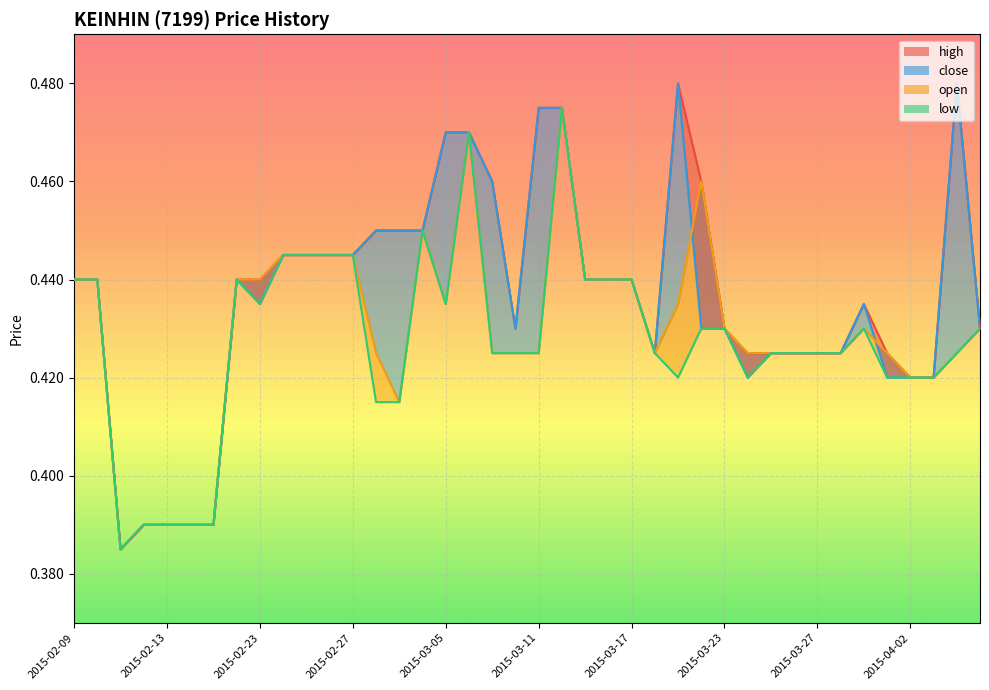

True or false: high and low intersect in this chart.

False